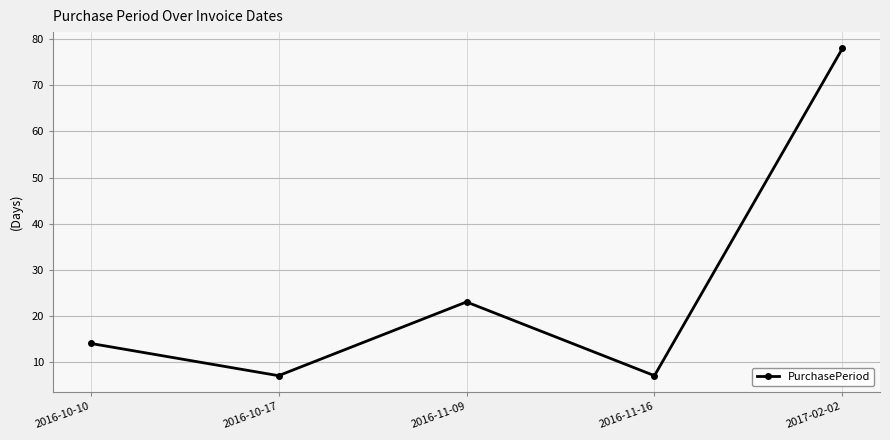

What is the minimum value shown in the chart?

7